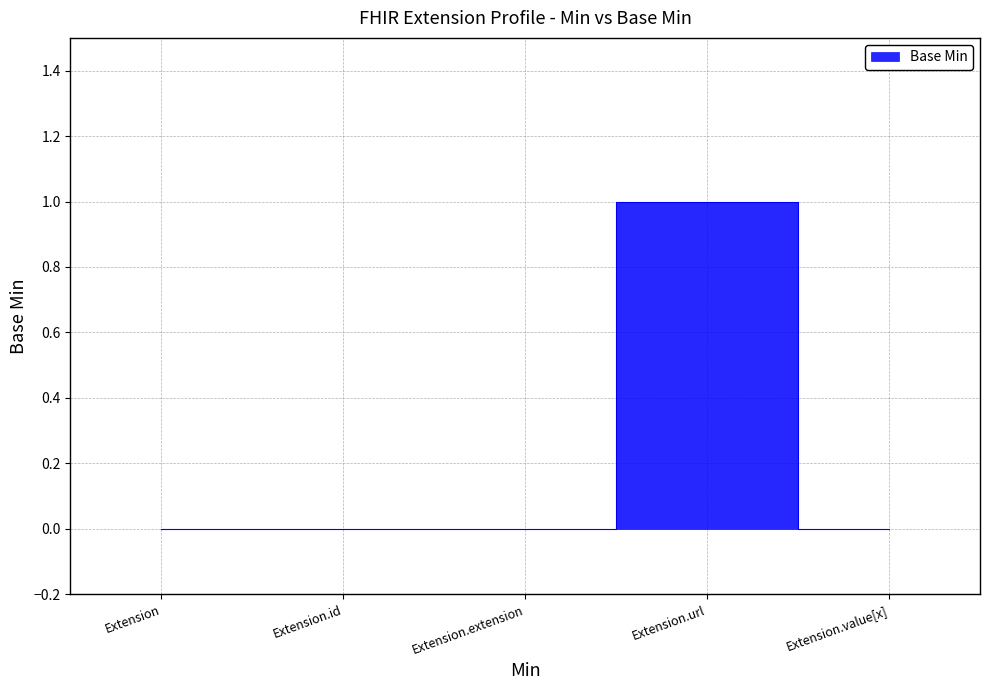

Where is the data nearest to the value 0?

Extension